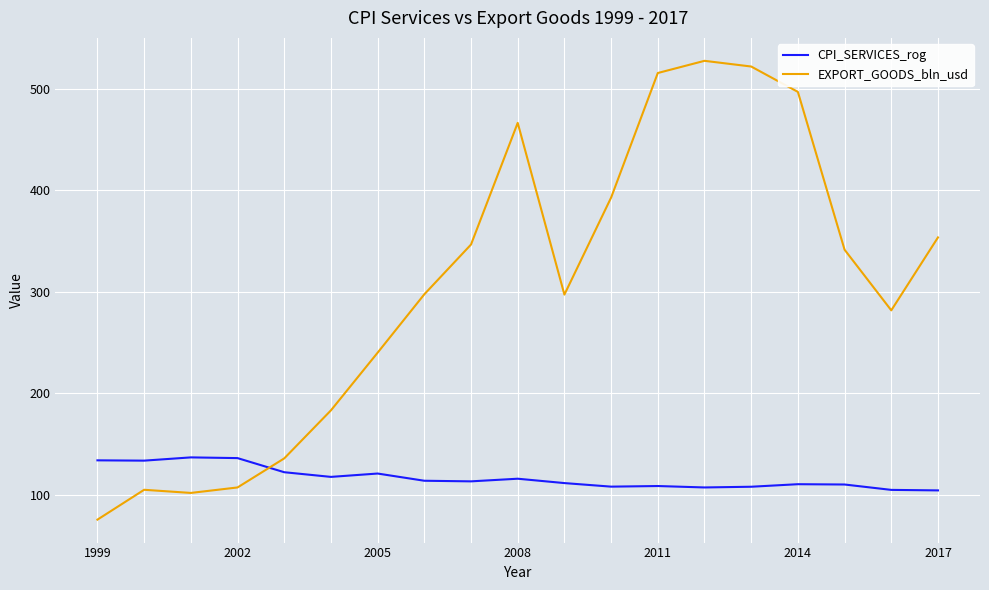

True or false: EXPORT_GOODS_bln_usd and CPI_SERVICES_rog intersect in this chart.

True